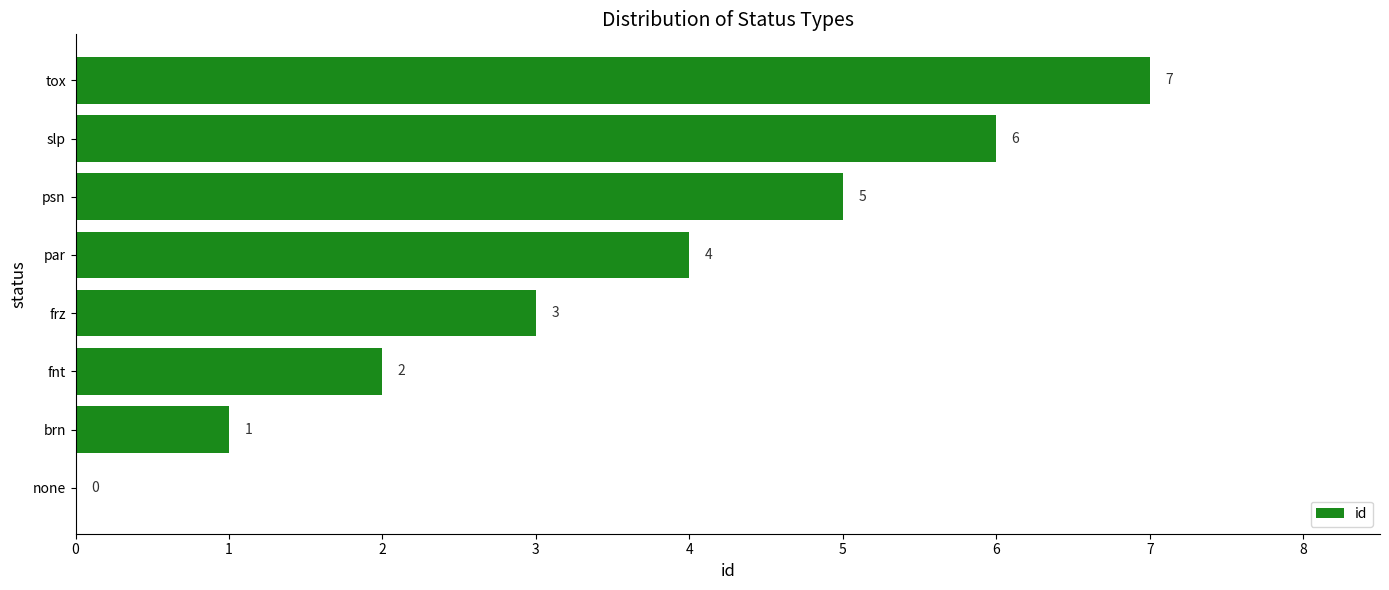

What is the sum of the values at none and psn?

5